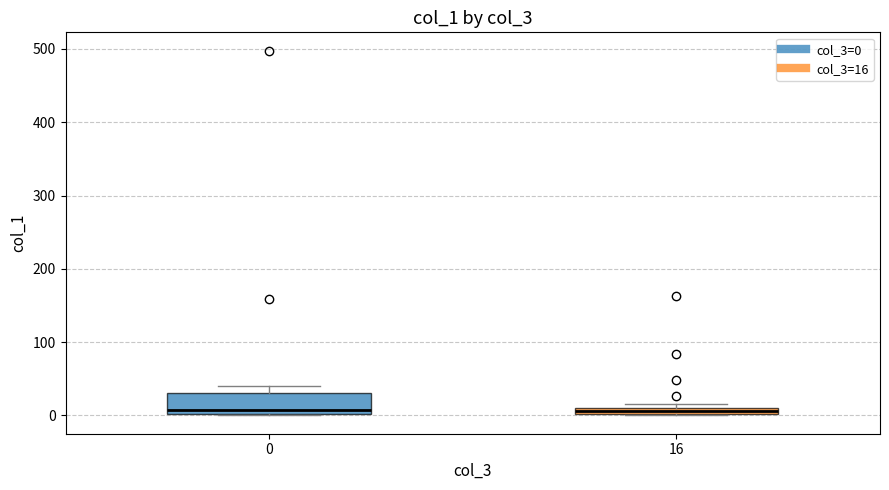

Where is the lower edge of the box at x = 16 on the y-axis? The values are not printed on the chart, so give them approximately, as read against the axis.

0